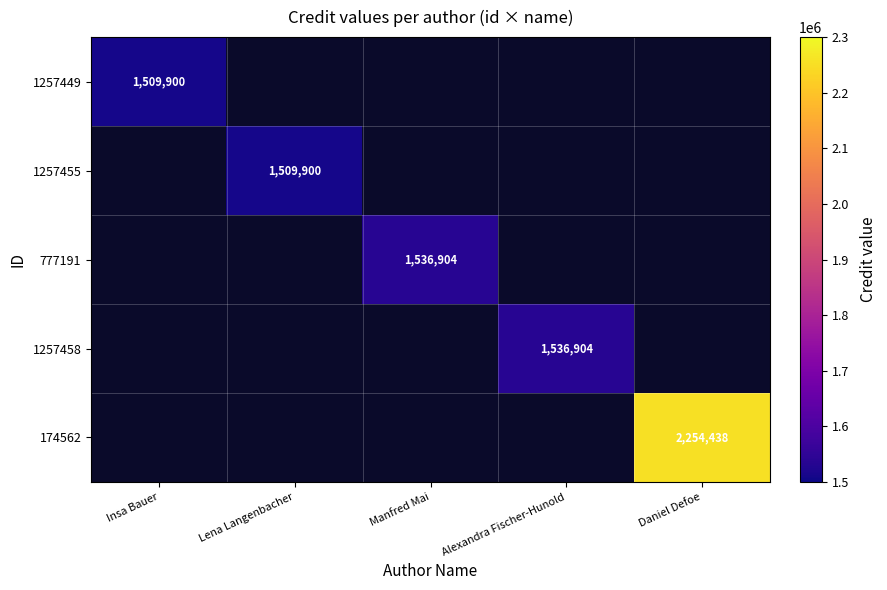

Is it true that 1257458 equals 1536904 at Alexandra Fischer-Hunold?

True